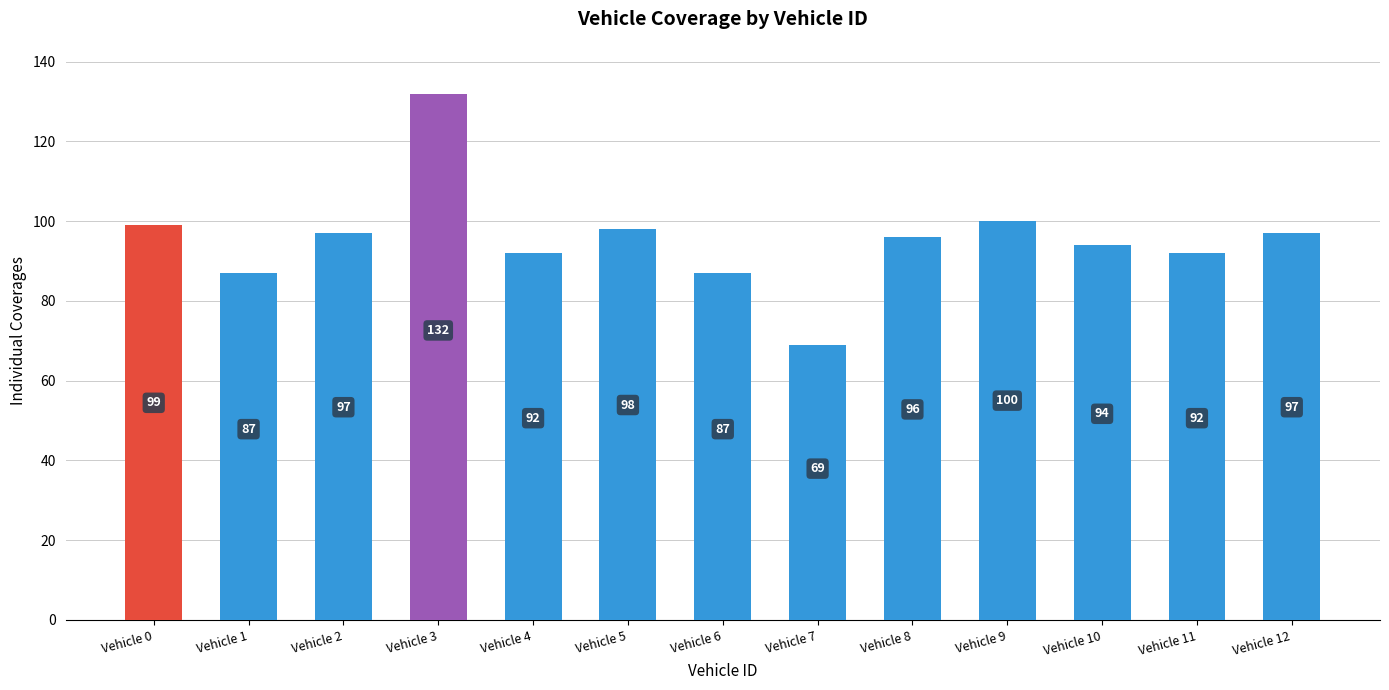

Are the bars grouped side by side (vs. stacked)?

No